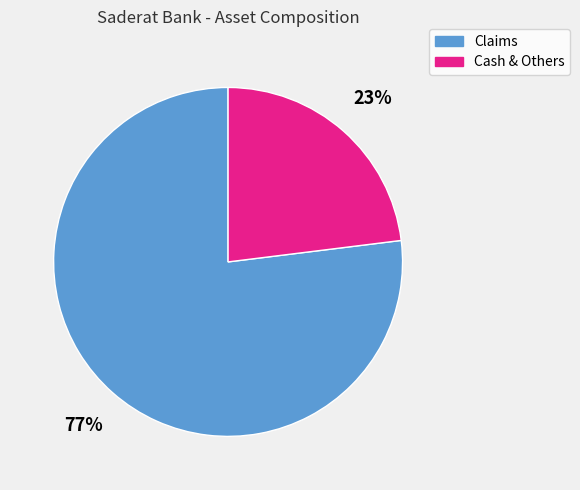

How many slices are in this pie chart?

2